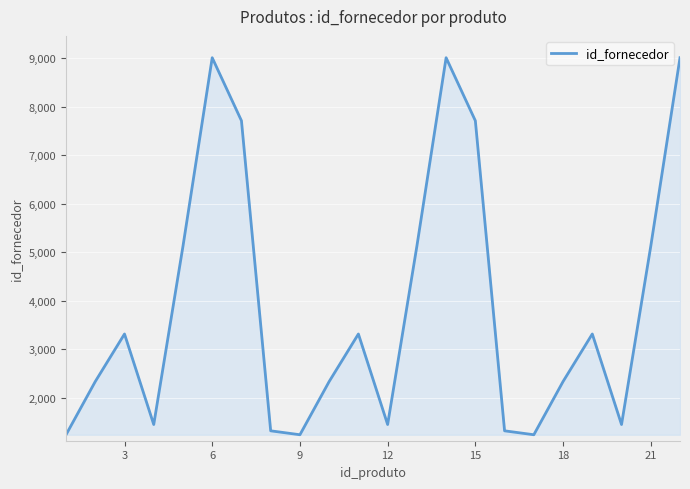

How many series are shown in this chart?

1